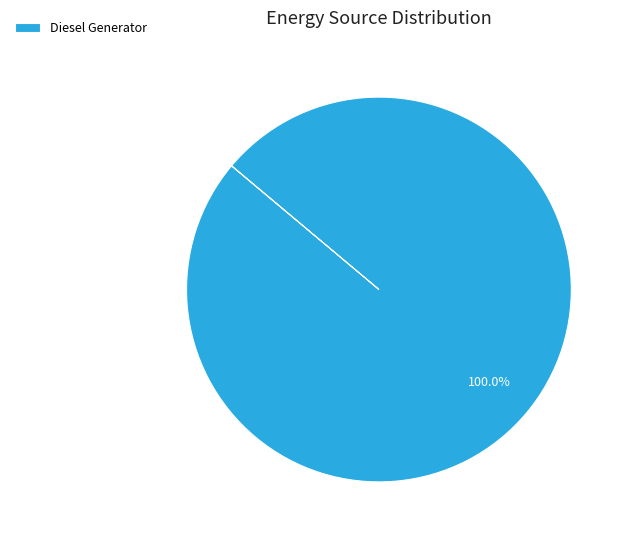

Rank the categories by value from lowest to highest.

Diesel Generator